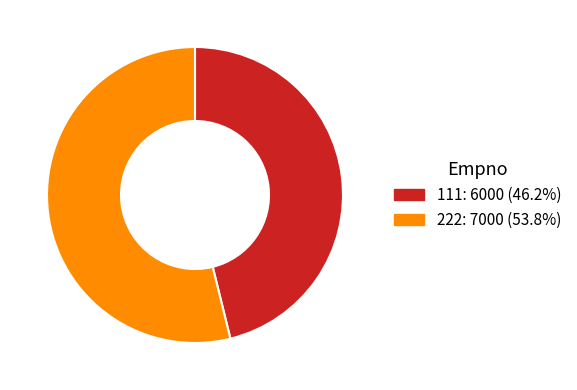

Which has a higher value, 111 or 222?

222